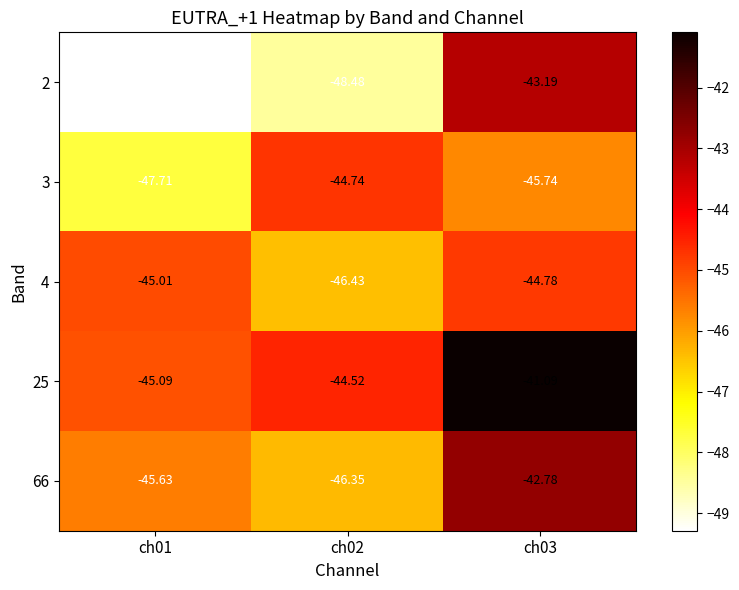

Is the value of 66 at ch01 greater than the value of 4 at ch03?

No